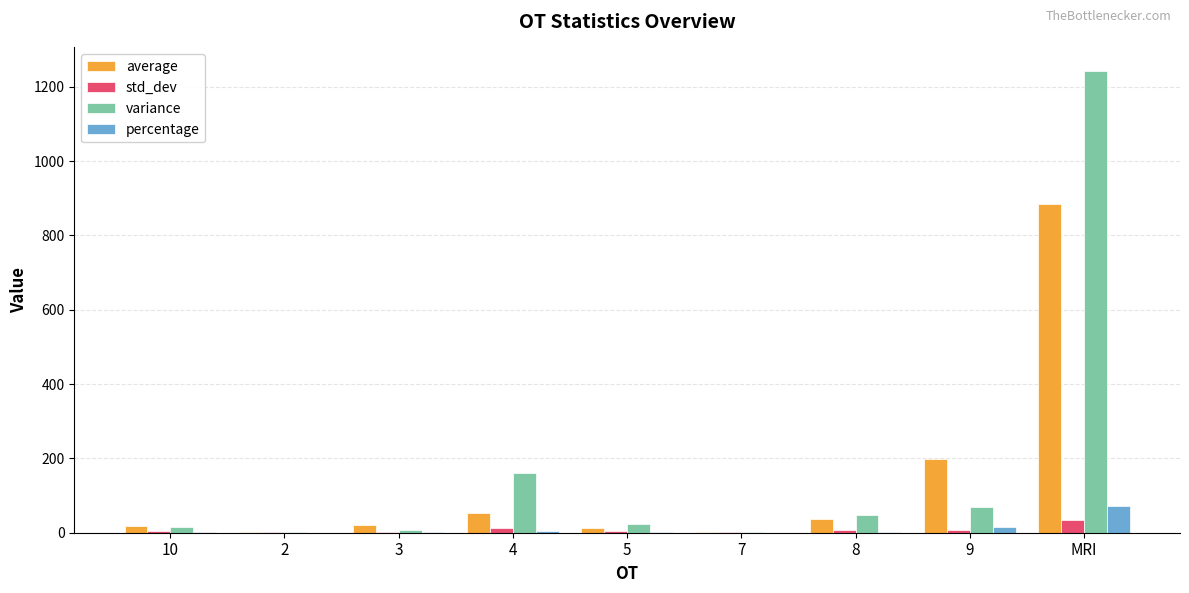

What are all the series names shown in the legend?

average, std_dev, variance, percentage